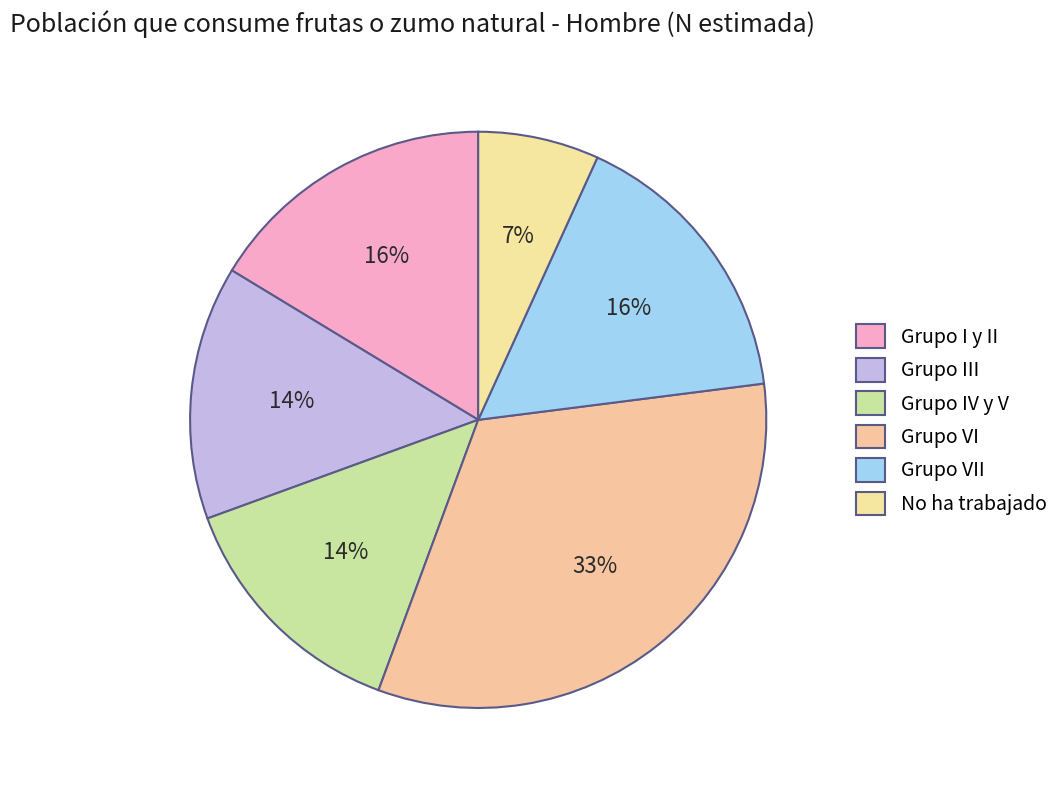

Count the number of slices in the pie.

6